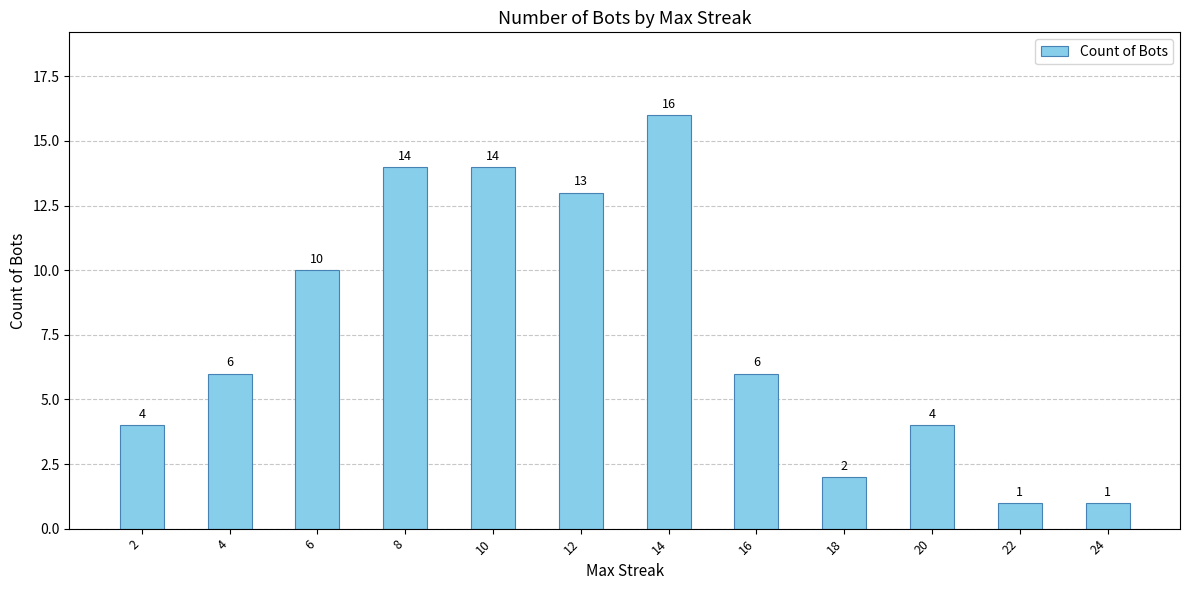

Approximately how many times larger is the value at 8 compared to 24?

14.0